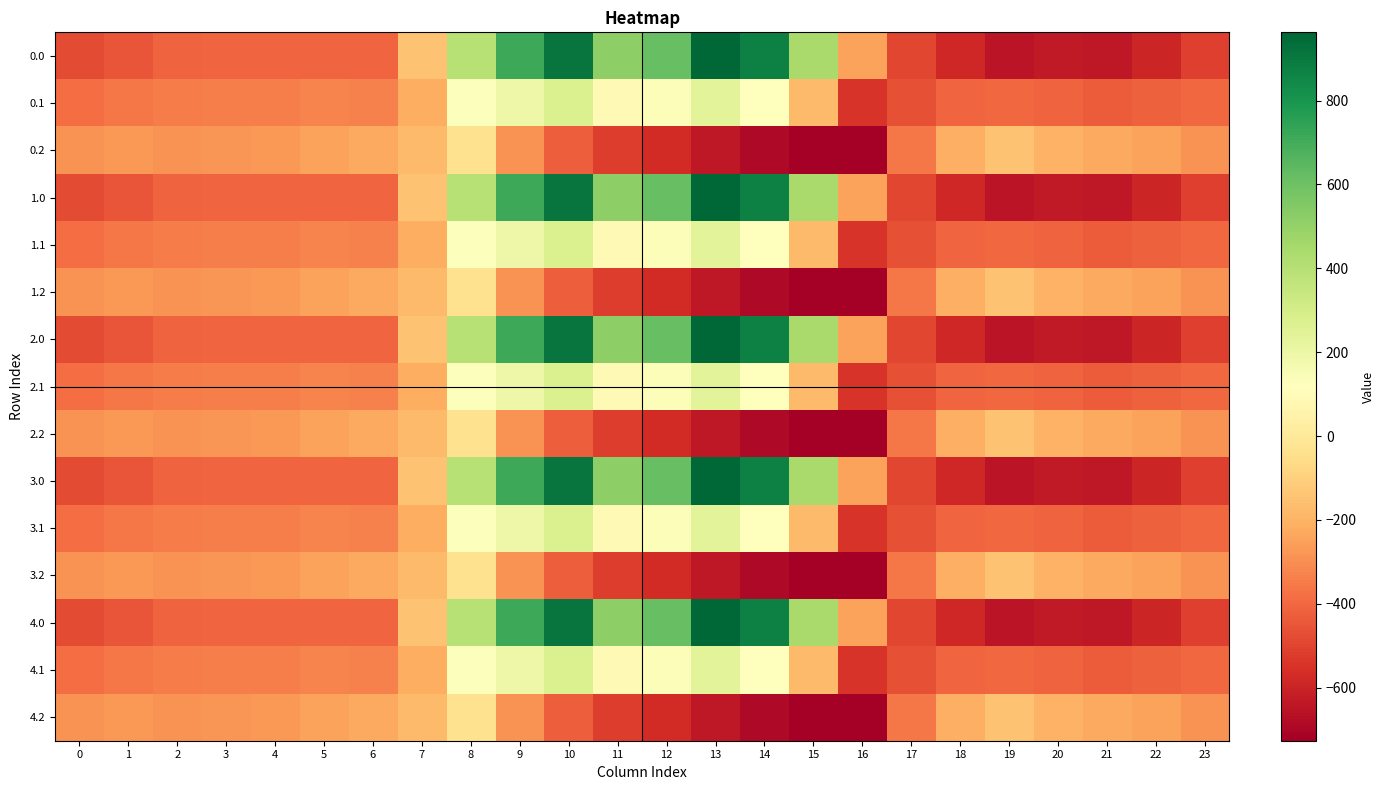

Reading left to right, extract all data points from this chart.

0.0: 0=-482.0	1=-449.5	2=-410.3	3=-404.4	4=-404.9	5=-403.8	6=-408.0	7=-150.1	8=395.3	9=716.9	10=916.2	11=516.0	12=619.4	13=962.7	14=870.3	15=443.0	16=-250.9	17=-494.8	18=-586.7	19=-649.2	20=-629.9	21=-638.4	22=-592.3	23=-511.3
0.1: 0=-384.6	1=-361.1	2=-347.9	3=-342.7	4=-339.6	5=-325.7	6=-332.2	7=-217.1	8=125.2	9=191.1	10=274.1	11=87.0	12=134.6	13=241.5	14=113.7	15=-173.1	16=-547.3	17=-466.6	18=-405.4	19=-400.2	20=-414.5	21=-432.4	22=-419.9	23=-399.4
0.2: 0=-287.1	1=-272.7	2=-285.5	3=-281.0	4=-274.4	5=-245.0	6=-228.8	7=-176.6	8=-35.3	9=-288.5	10=-423.5	11=-520.6	12=-571.2	13=-640.4	14=-687.4	15=-725.8	16=-726.6	17=-362.4	18=-210.0	19=-151.0	20=-199.2	21=-226.4	22=-247.4	23=-287.5
1.0: 0=-482.0	1=-449.5	2=-410.3	3=-404.4	4=-404.9	5=-403.8	6=-408.0	7=-150.1	8=395.3	9=716.9	10=916.2	11=516.0	12=619.4	13=962.7	14=870.3	15=443.0	16=-250.9	17=-494.8	18=-586.7	19=-649.2	20=-629.9	21=-638.4	22=-592.3	23=-511.3
1.1: 0=-384.6	1=-361.1	2=-347.9	3=-342.7	4=-339.6	5=-325.7	6=-332.2	7=-217.1	8=125.2	9=191.1	10=274.1	11=87.0	12=134.6	13=241.5	14=113.7	15=-173.1	16=-547.3	17=-466.6	18=-405.4	19=-400.2	20=-414.5	21=-432.4	22=-419.9	23=-399.4
1.2: 0=-287.1	1=-272.7	2=-285.5	3=-281.0	4=-274.4	5=-245.0	6=-228.8	7=-176.6	8=-35.3	9=-288.5	10=-423.5	11=-520.6	12=-571.2	13=-640.4	14=-687.4	15=-725.8	16=-726.6	17=-362.4	18=-210.0	19=-151.0	20=-199.2	21=-226.4	22=-247.4	23=-287.5
2.0: 0=-482.0	1=-449.5	2=-410.3	3=-404.4	4=-404.9	5=-403.8	6=-408.0	7=-150.1	8=395.3	9=716.9	10=916.2	11=516.0	12=619.4	13=962.7	14=870.3	15=443.0	16=-250.9	17=-494.8	18=-586.7	19=-649.2	20=-629.9	21=-638.4	22=-592.3	23=-511.3
2.1: 0=-384.6	1=-361.1	2=-347.9	3=-342.7	4=-339.6	5=-325.7	6=-332.2	7=-217.1	8=125.2	9=191.1	10=274.1	11=87.0	12=134.6	13=241.5	14=113.7	15=-173.1	16=-547.3	17=-466.6	18=-405.4	19=-400.2	20=-414.5	21=-432.4	22=-419.9	23=-399.4
2.2: 0=-287.1	1=-272.7	2=-285.5	3=-281.0	4=-274.4	5=-245.0	6=-228.8	7=-176.6	8=-35.3	9=-288.5	10=-423.5	11=-520.6	12=-571.2	13=-640.4	14=-687.4	15=-725.8	16=-726.6	17=-362.4	18=-210.0	19=-151.0	20=-199.2	21=-226.4	22=-247.4	23=-287.5
3.0: 0=-482.0	1=-449.5	2=-410.3	3=-404.4	4=-404.9	5=-403.8	6=-408.0	7=-150.1	8=395.3	9=716.9	10=916.2	11=516.0	12=619.4	13=962.7	14=870.3	15=443.0	16=-250.9	17=-494.8	18=-586.7	19=-649.2	20=-629.9	21=-638.4	22=-592.3	23=-511.3
3.1: 0=-384.6	1=-361.1	2=-347.9	3=-342.7	4=-339.6	5=-325.7	6=-332.2	7=-217.1	8=125.2	9=191.1	10=274.1	11=87.0	12=134.6	13=241.5	14=113.7	15=-173.1	16=-547.3	17=-466.6	18=-405.4	19=-400.2	20=-414.5	21=-432.4	22=-419.9	23=-399.4
3.2: 0=-287.1	1=-272.7	2=-285.5	3=-281.0	4=-274.4	5=-245.0	6=-228.8	7=-176.6	8=-35.3	9=-288.5	10=-423.5	11=-520.6	12=-571.2	13=-640.4	14=-687.4	15=-725.8	16=-726.6	17=-362.4	18=-210.0	19=-151.0	20=-199.2	21=-226.4	22=-247.4	23=-287.5
4.0: 0=-482.0	1=-449.5	2=-410.3	3=-404.4	4=-404.9	5=-403.8	6=-408.0	7=-150.1	8=395.3	9=716.9	10=916.2	11=516.0	12=619.4	13=962.7	14=870.3	15=443.0	16=-250.9	17=-494.8	18=-586.7	19=-649.2	20=-629.9	21=-638.4	22=-592.3	23=-511.3
4.1: 0=-384.6	1=-361.1	2=-347.9	3=-342.7	4=-339.6	5=-325.7	6=-332.2	7=-217.1	8=125.2	9=191.1	10=274.1	11=87.0	12=134.6	13=241.5	14=113.7	15=-173.1	16=-547.3	17=-466.6	18=-405.4	19=-400.2	20=-414.5	21=-432.4	22=-419.9	23=-399.4
4.2: 0=-287.1	1=-272.7	2=-285.5	3=-281.0	4=-274.4	5=-245.0	6=-228.8	7=-176.6	8=-35.3	9=-288.5	10=-423.5	11=-520.6	12=-571.2	13=-640.4	14=-687.4	15=-725.8	16=-726.6	17=-362.4	18=-210.0	19=-151.0	20=-199.2	21=-226.4	22=-247.4	23=-287.5